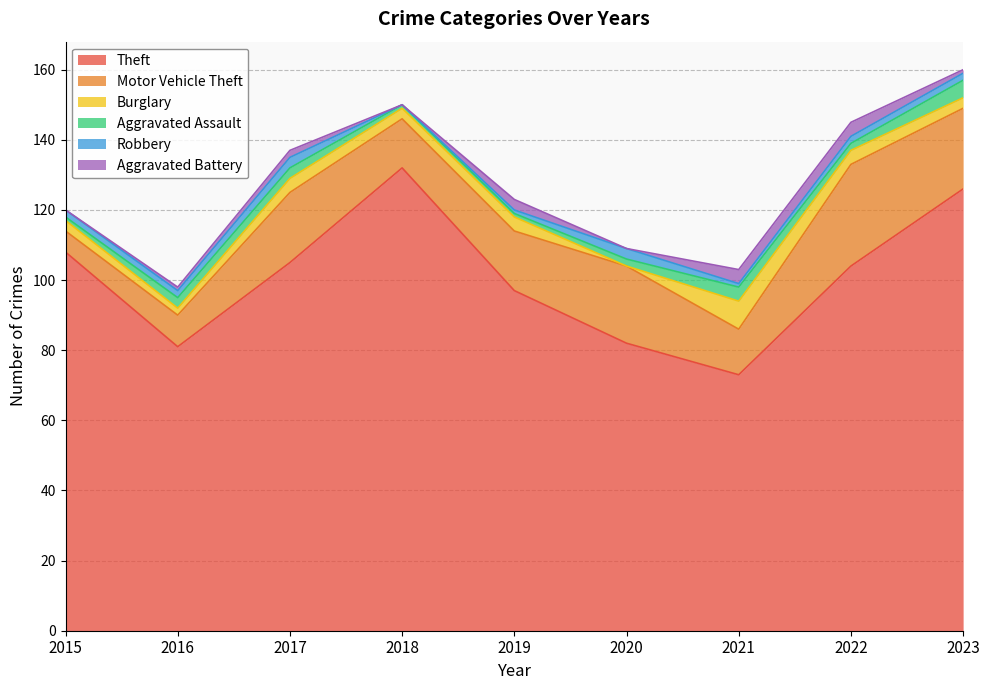

Reading right to left, list all the values displayed in this chart.

Theft: 2023=126	2022=104	2021=73	2020=82	2019=97	2018=132	2017=105	2016=81	2015=108
Motor Vehicle Theft: 2023=23	2022=29	2021=13	2020=22	2019=17	2018=14	2017=20	2016=9	2015=6
Burglary: 2023=3	2022=4	2021=8	2020=0	2019=4	2018=3	2017=4	2016=2	2015=3
Aggravated Assault: 2023=5	2022=2	2021=4	2020=2	2019=1	2018=1	2017=3	2016=3	2015=1
Robbery: 2023=2	2022=2	2021=1	2020=3	2019=1	2018=0	2017=3	2016=2	2015=2
Aggravated Battery: 2023=1	2022=4	2021=4	2020=0	2019=3	2018=0	2017=2	2016=1	2015=0